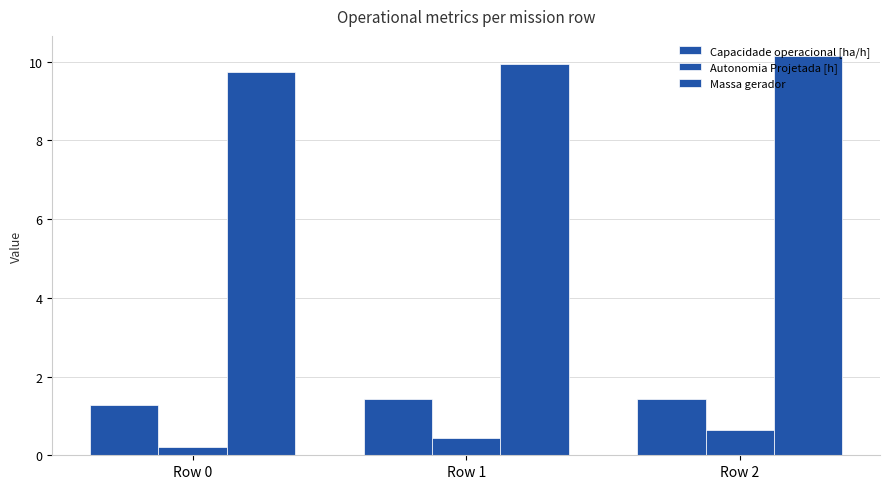

How many distinct data groups are displayed?

3